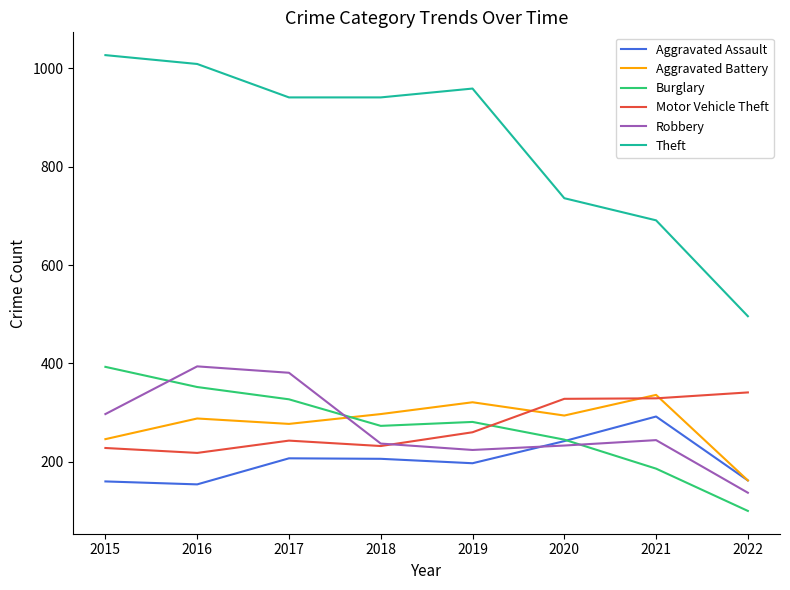

Where does the Theft series first go above 941?

2015